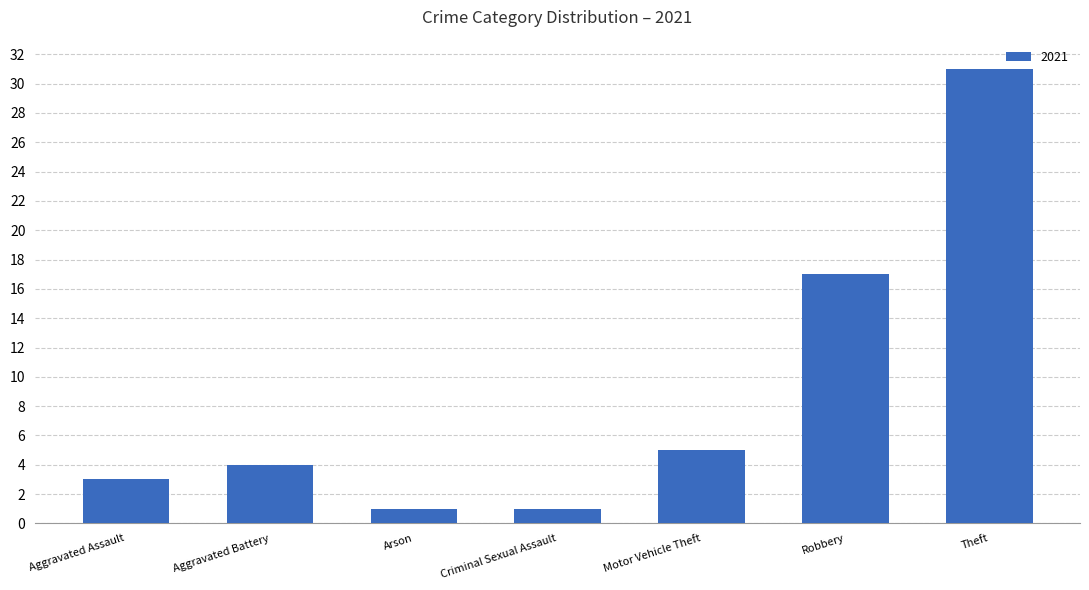

The value at Arson is 1. True or false?

True